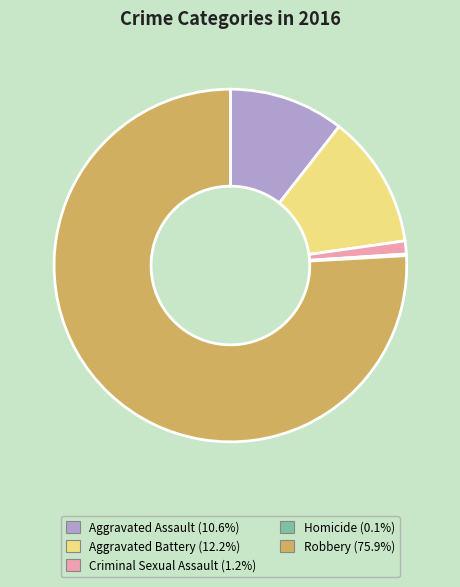

Which slice is the largest?

Robbery